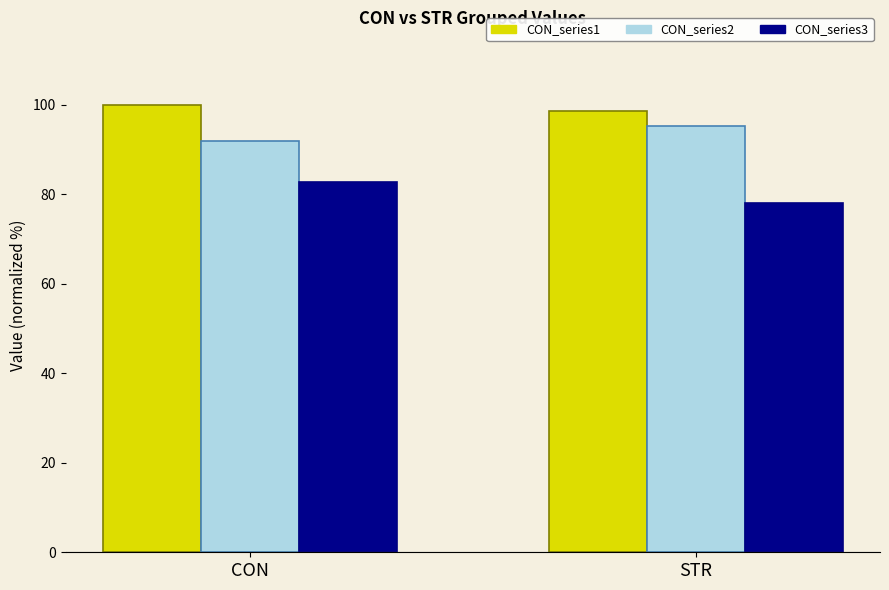

What is the total value across all series at STR?

272.0